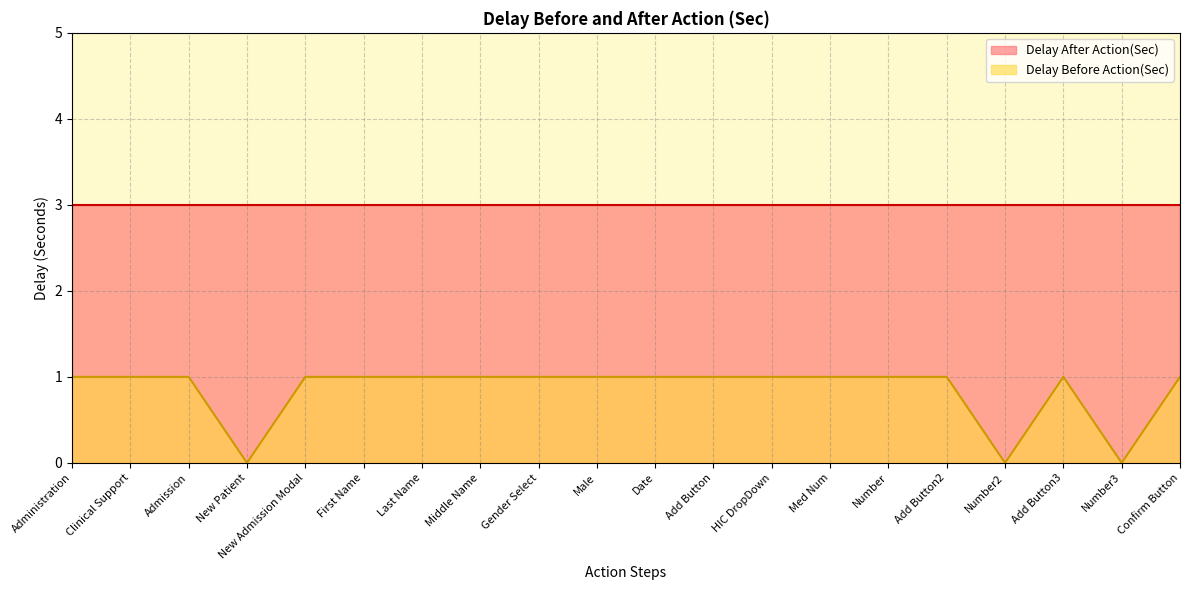

How many points are higher than both their immediate neighbors (excluding endpoints)?

1